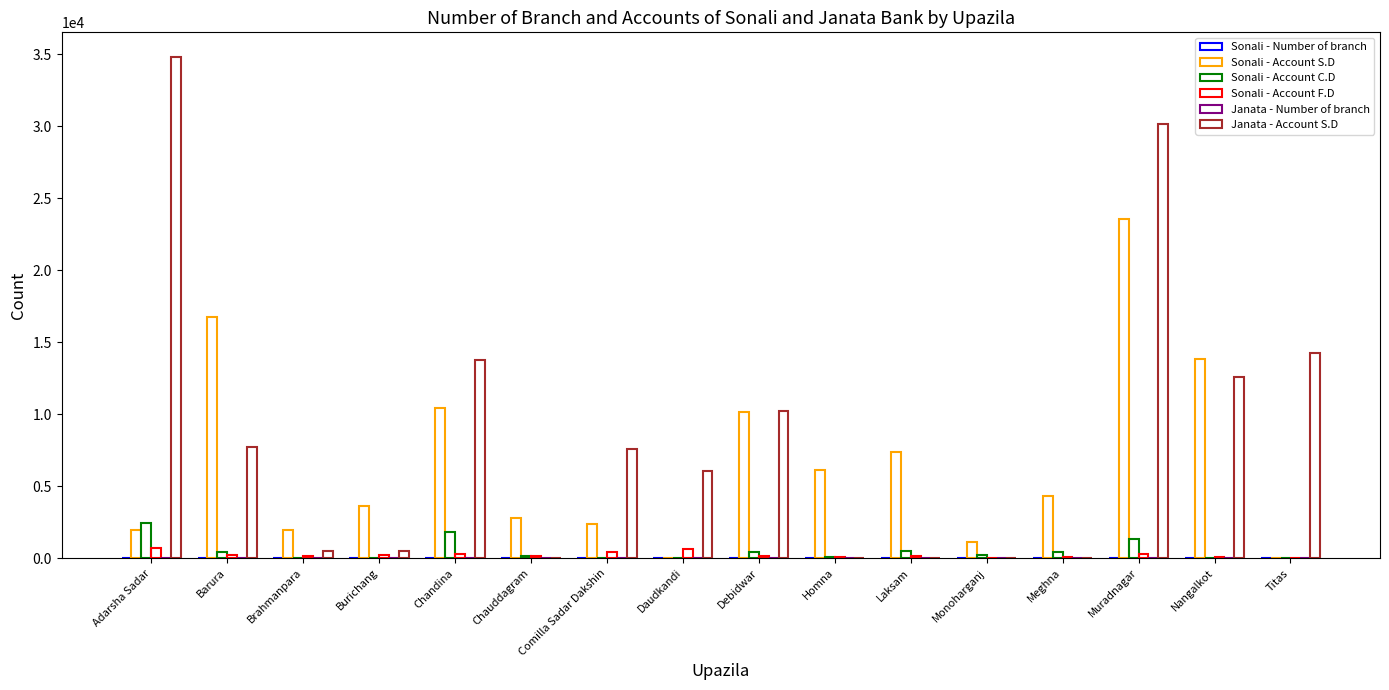

Reading right to left, transcribe all the data shown in this chart.

Sonali - Number of branch: 0	1	4	1	1	1	1	1	4	4	2	1	3	1	4	4
Sonali - Account S.D: 0	13833	23554	4335	1150	7366	6105	10137	0	2365	2768	10436	3620	1963	16764	1964
Sonali - Account C.D: 0	0	1344	396	190	503	55	408	19	0	123	1837	15	5	453	2411
Sonali - Account F.D: 0	74	255	95	10	148	102	150	634	410	165	273	220	179	199	726
Janata - Number of branch: 1	2	4	0	0	1	3	2	3	4	5	1	2	2	2	6
Janata - Account S.D: 14265	12595	30172	0	0	0	0	10195	6019	7607	14	13732	520	487	7749	34779